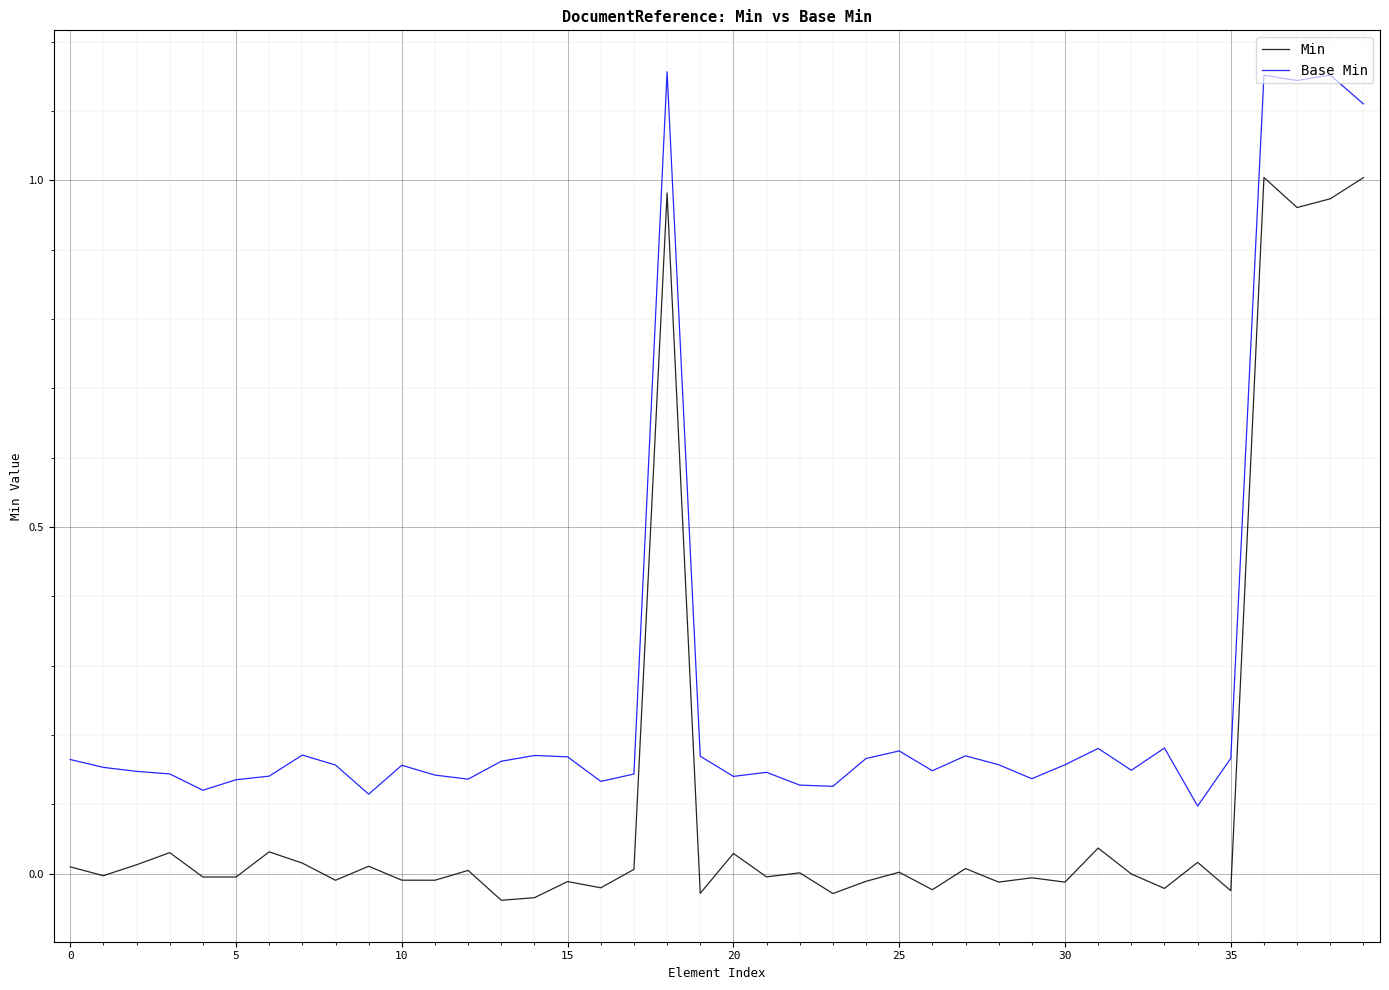

List the series in order of their overall mean, highest first.

Base Min, Min